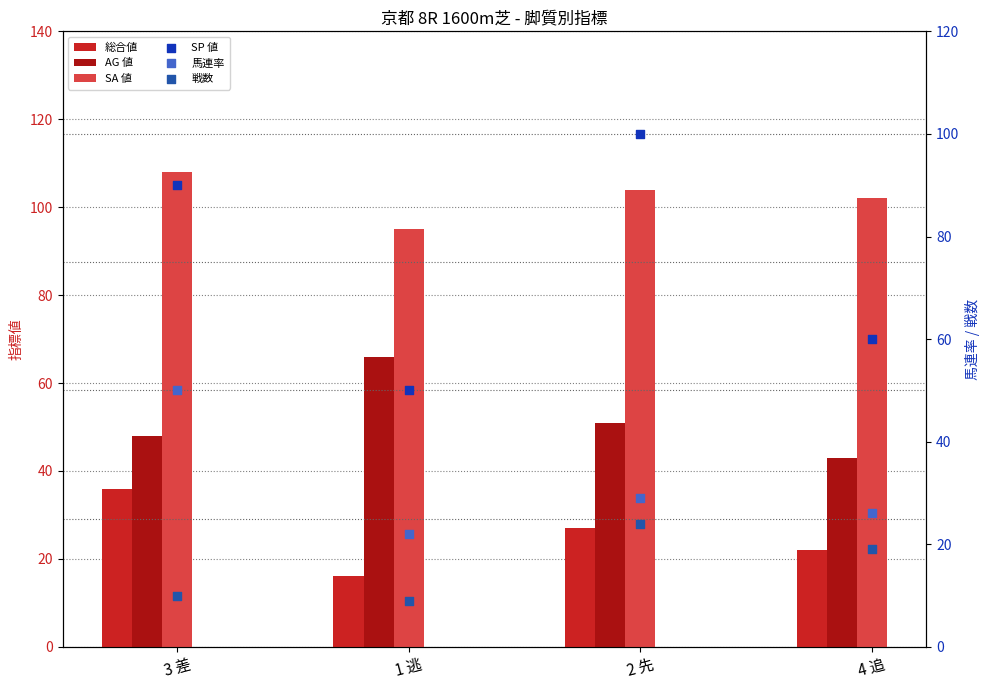

What are all the series names shown in the legend?

総合値, AG 値, SA 値, SP 値, 馬連率, 戦数